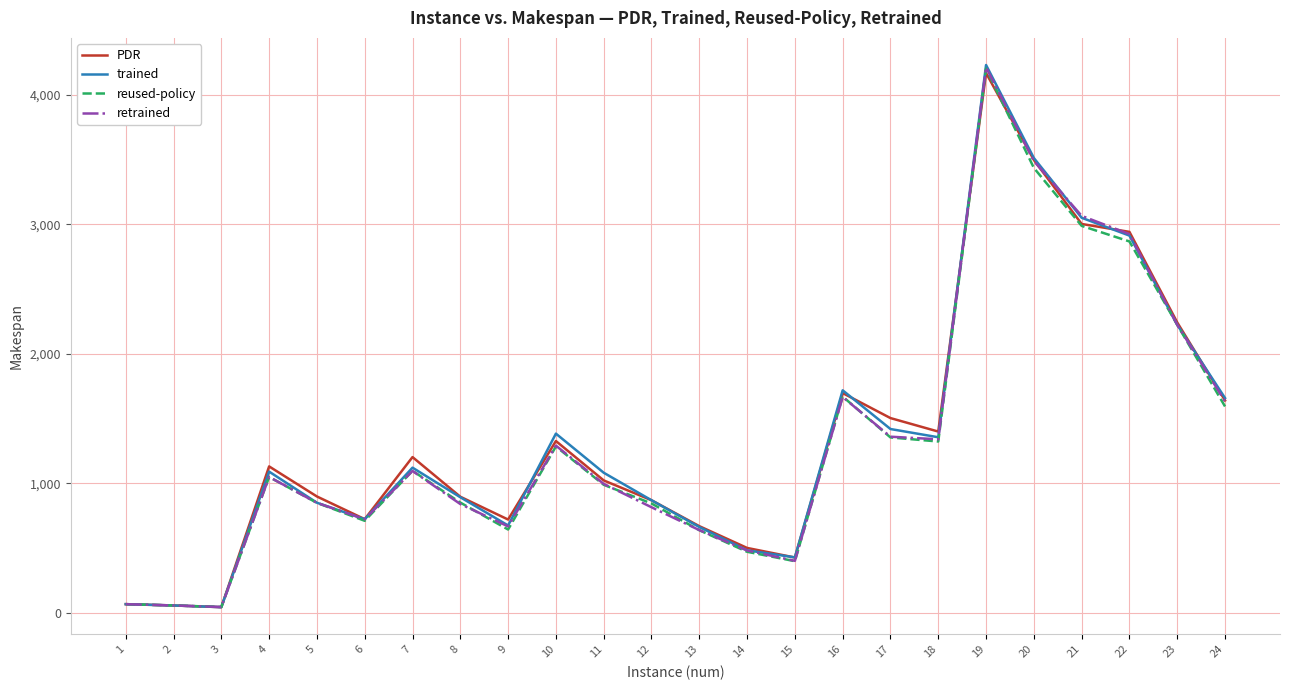

How many lines are shown in the chart?

4